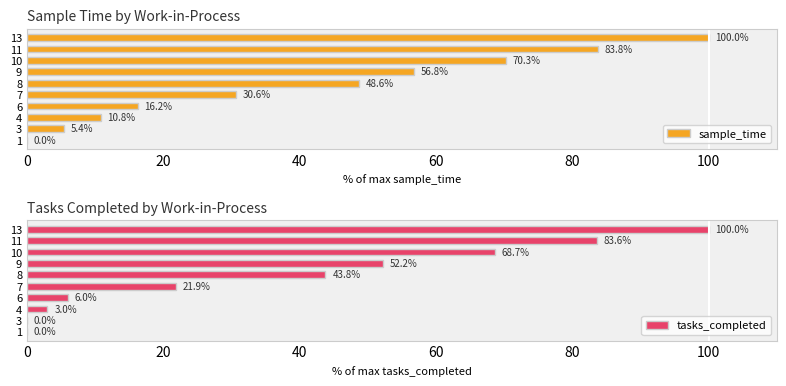

What value does the sample_time series have at 4?

10.8